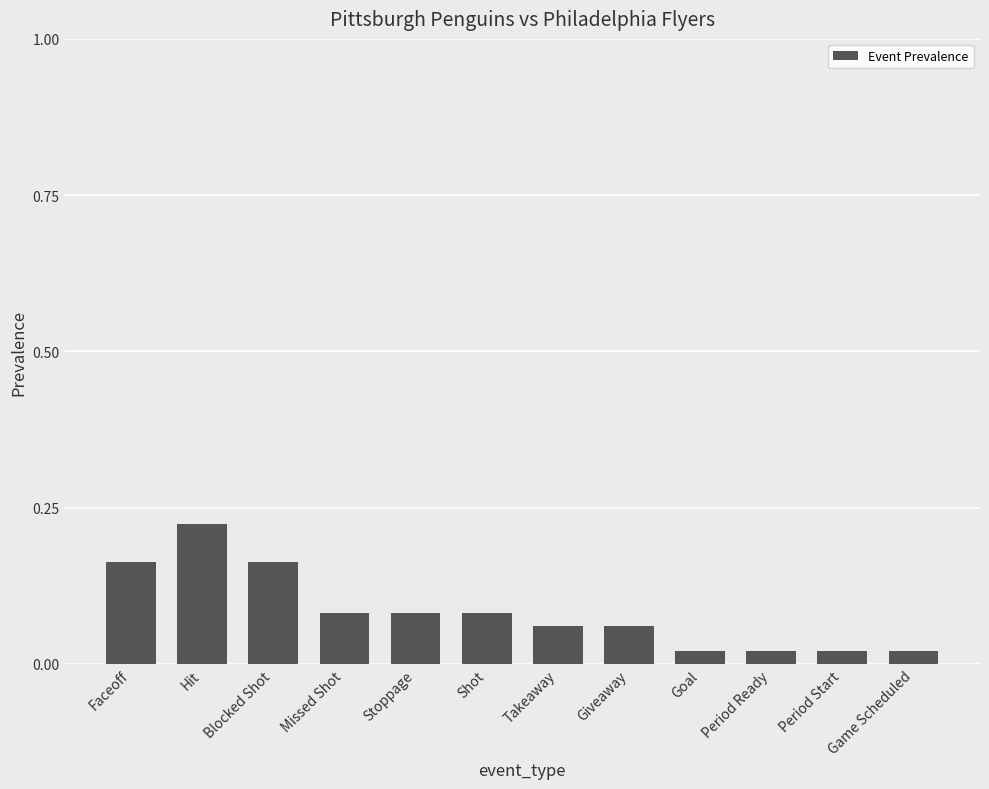

At which category does the chart reach its peak across all series?

Hit